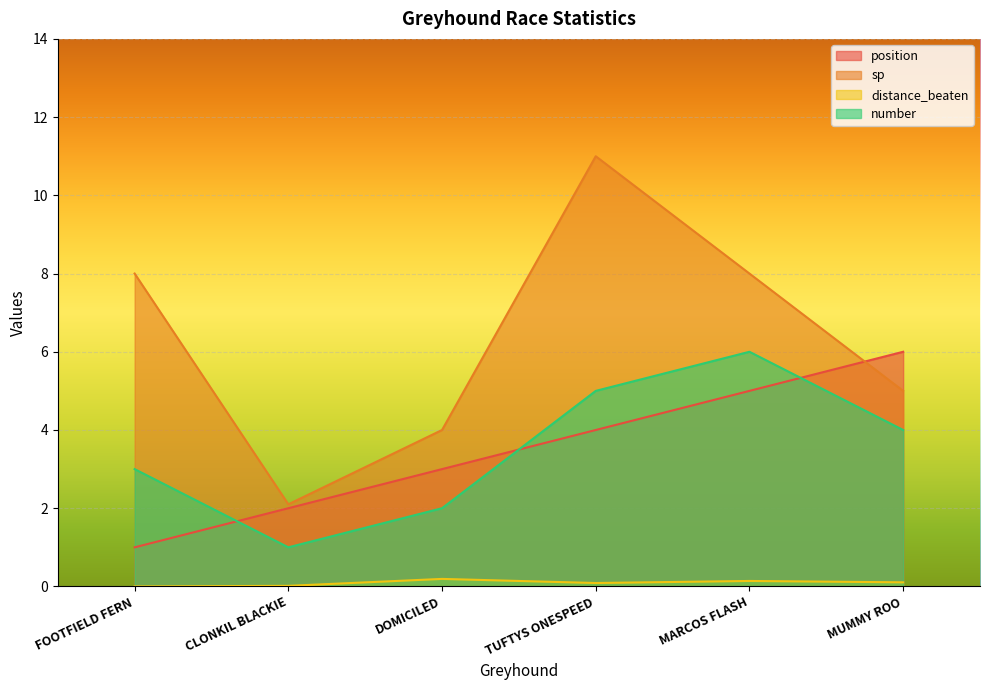

True or false: distance_beaten and sp cross at least once.

False